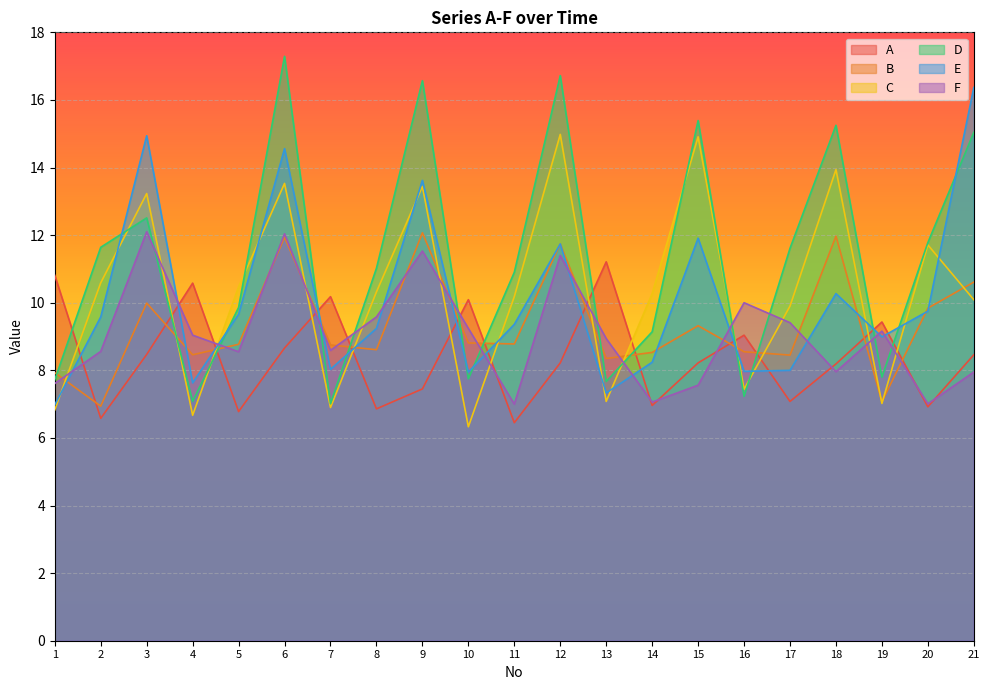

Which has a higher value, 18 or 7?

7